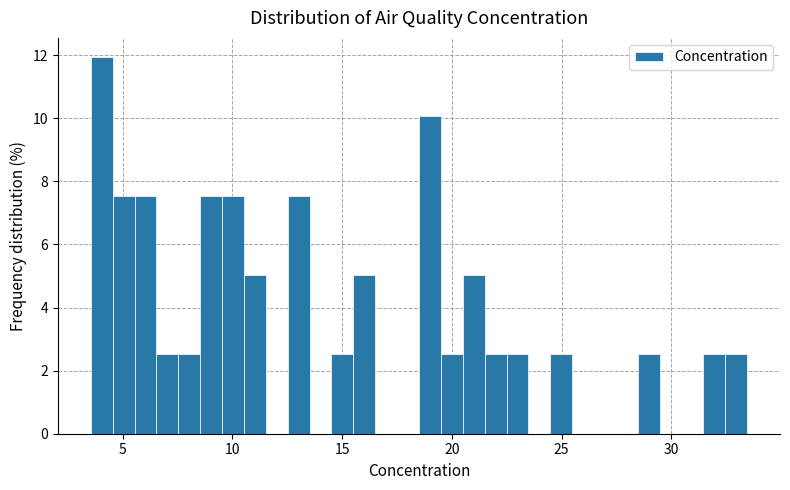

Read against the x-axis, roughly where is the centre of the tallest bar?

4.0